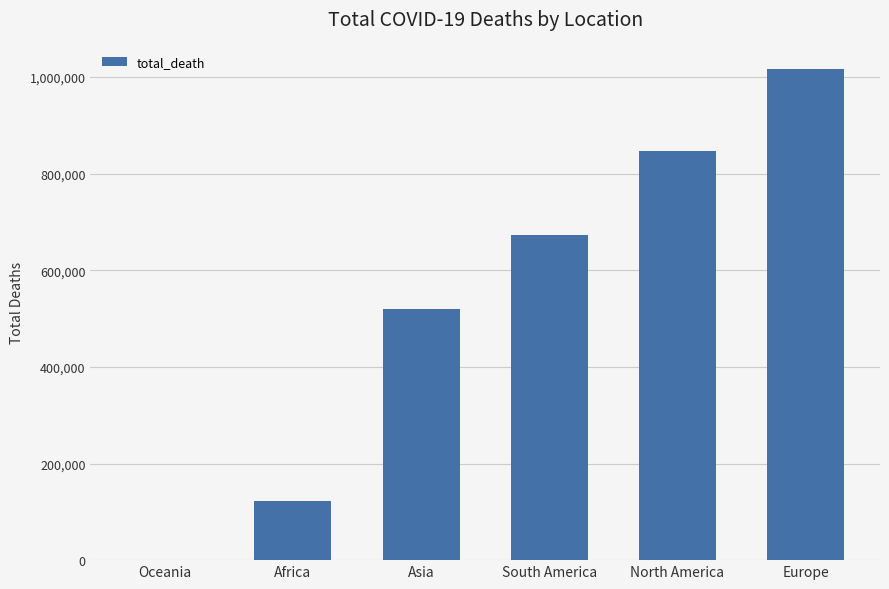

Reading right to left, transcribe all the data shown in this chart.

1016750	847942	672415	520269	121784	1046